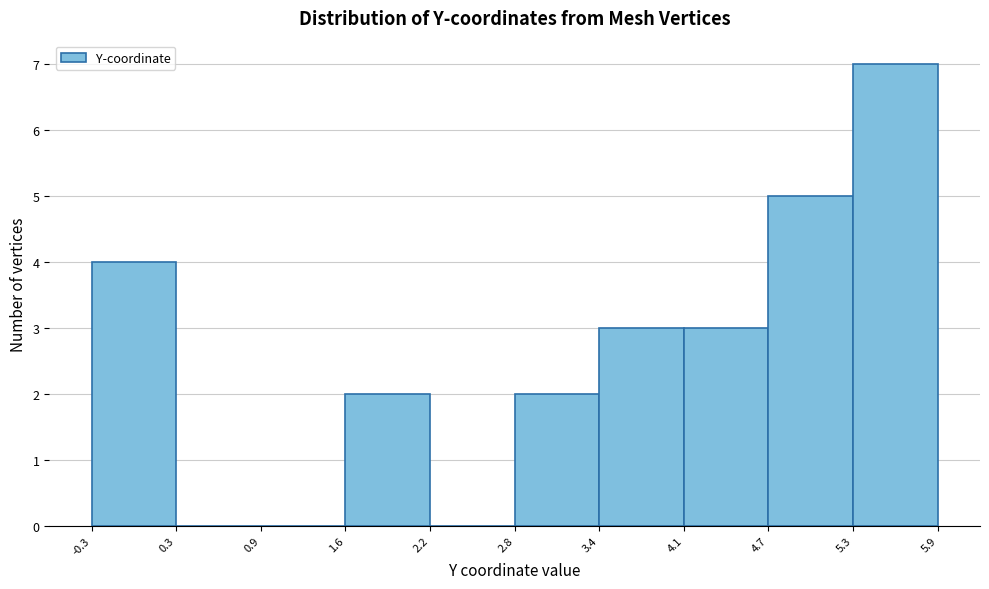

Over which range of the x-axis is the bar tallest?

5.3 to 5.9